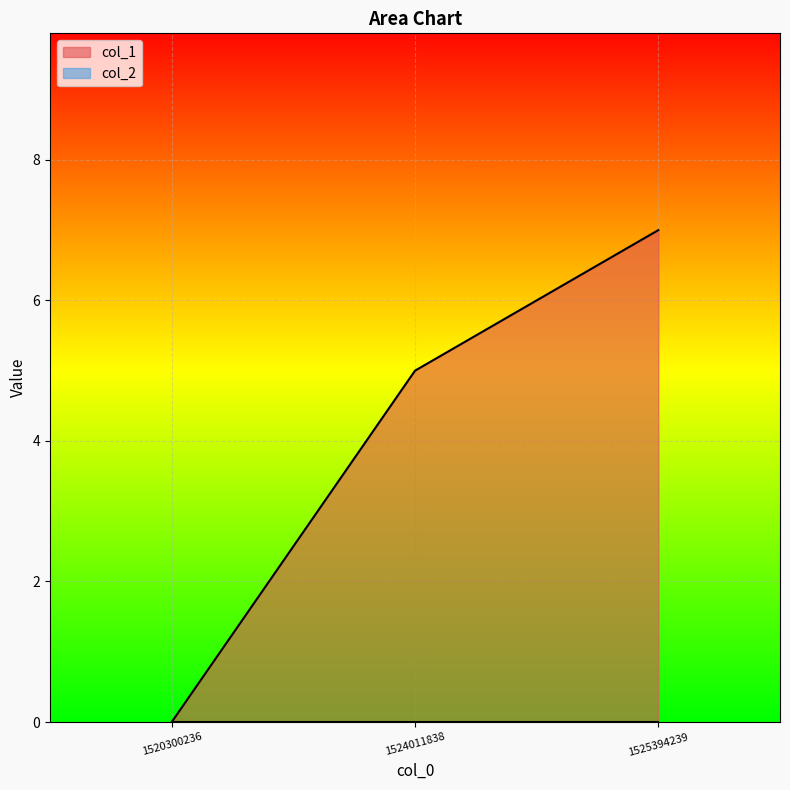

What is the change in value from 1524011838 to 1525394239?

+2